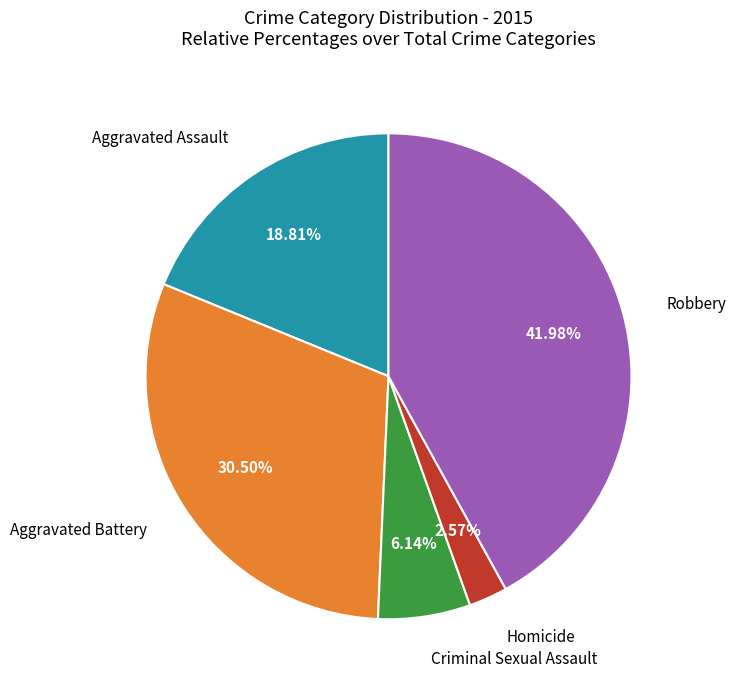

Rank the categories by value from lowest to highest.

Homicide, Criminal Sexual Assault, Aggravated Assault, Aggravated Battery, Robbery